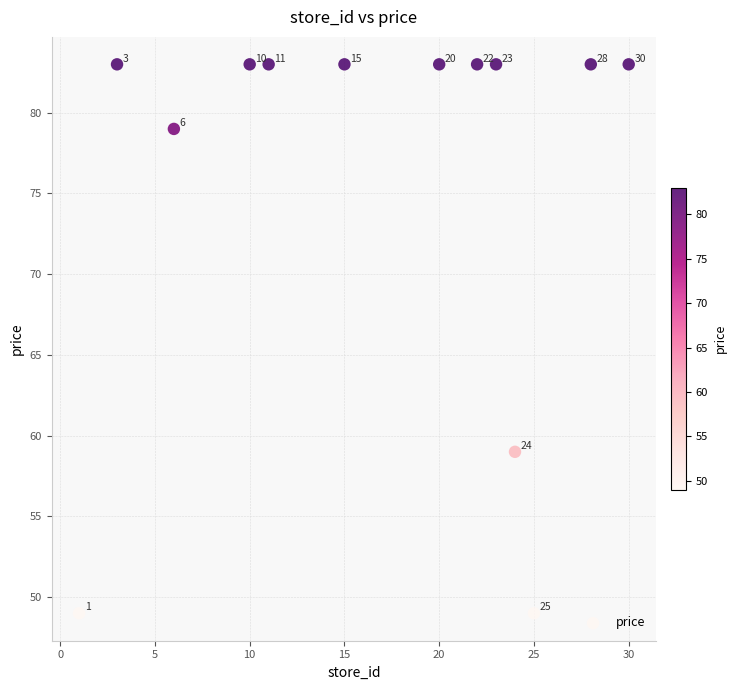

What is the range of Y values (max minus min)?

34